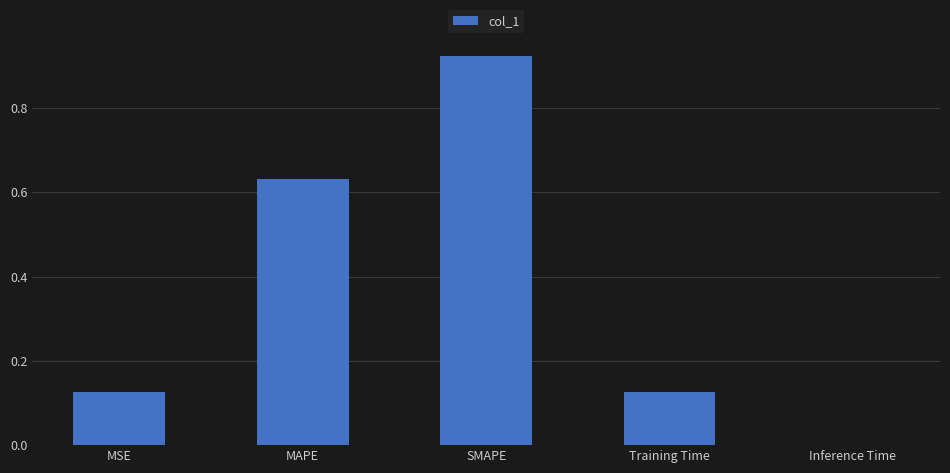

Are the bars horizontal?

No